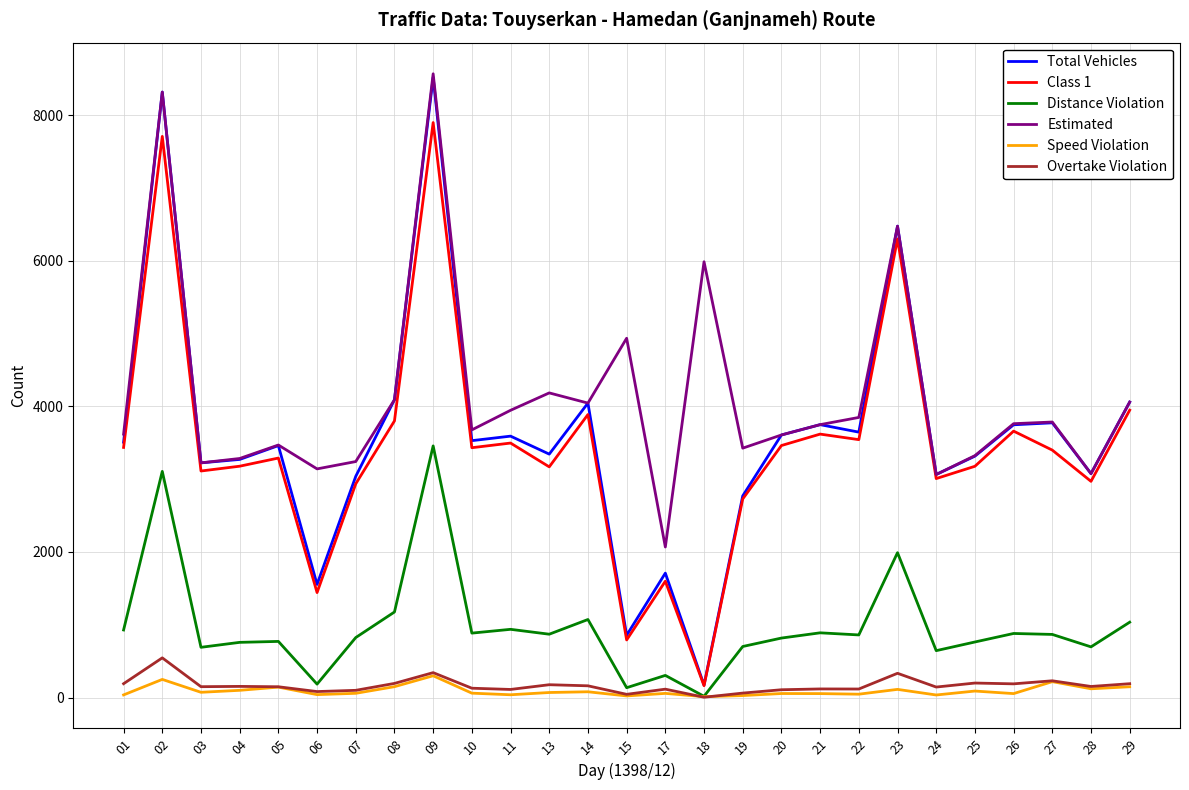

Which series has the largest total across all categories?

Estimated